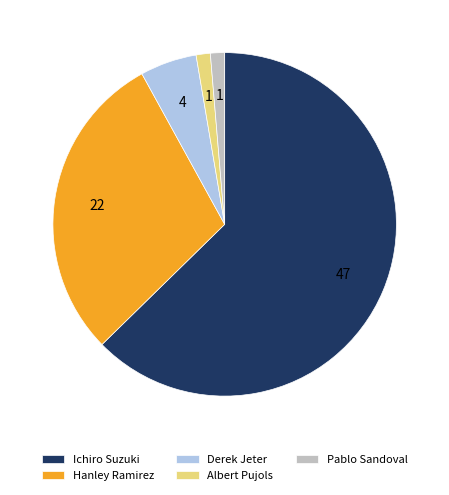

Does any single category account for the majority?

Yes